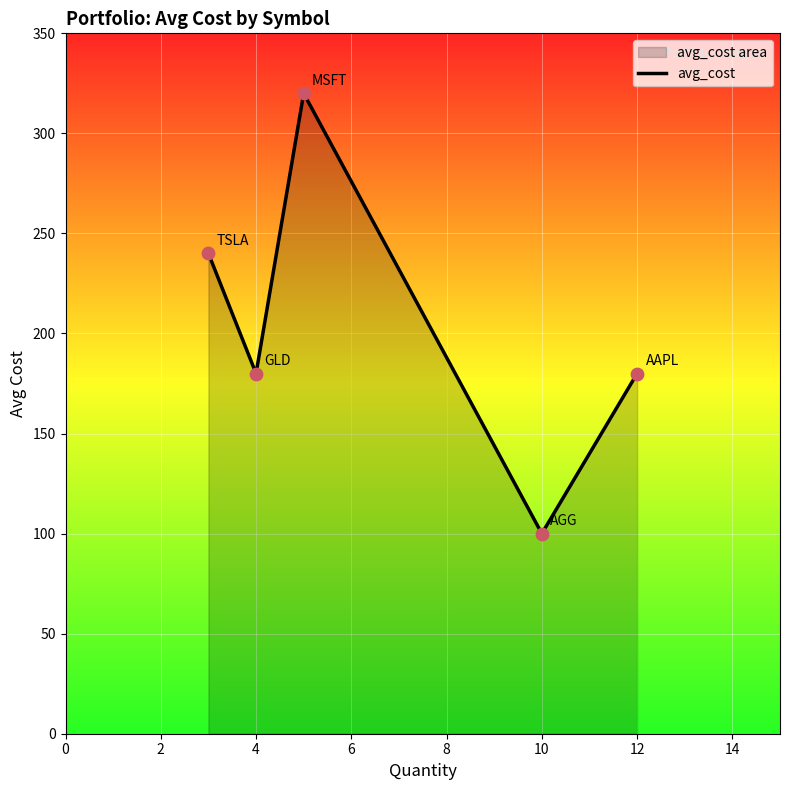

Between 4 and 10, which is larger?

4